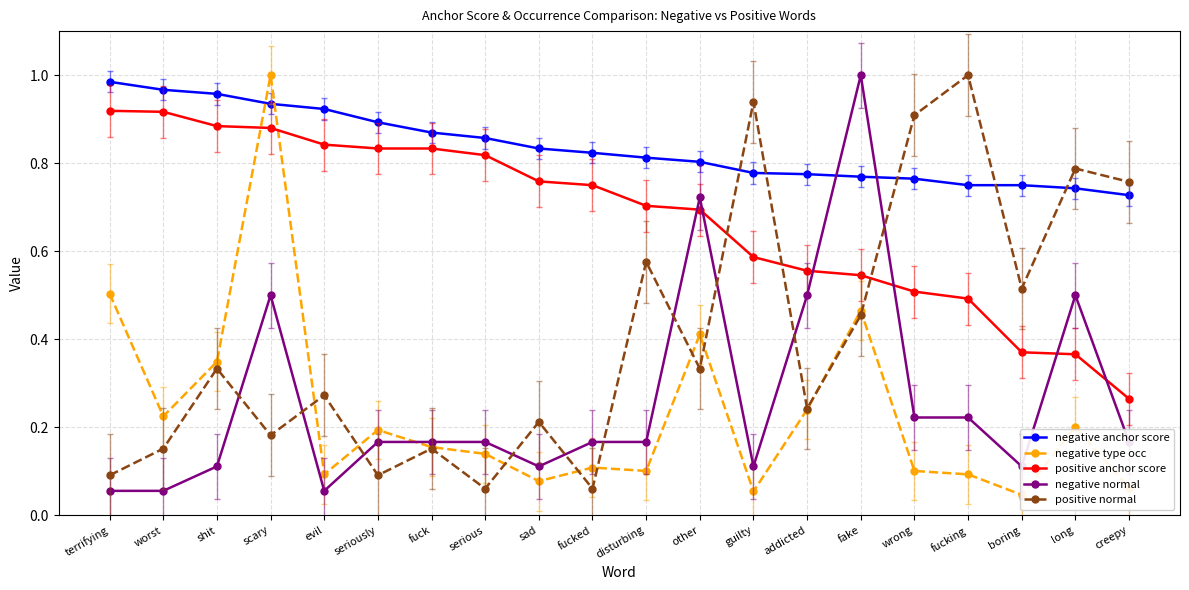

Count the number of data series in this chart.

5